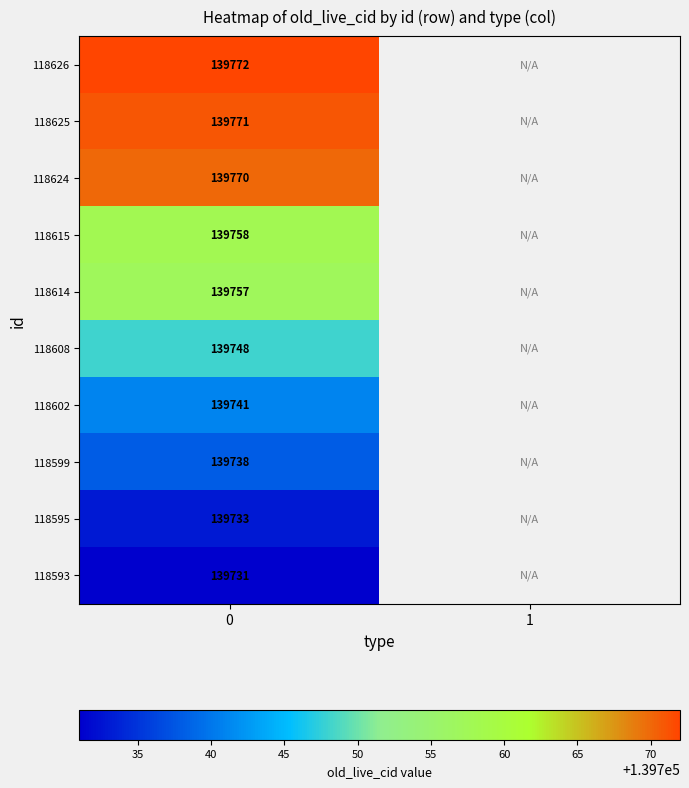

At how many categories does at least one series exceed 139731?

1